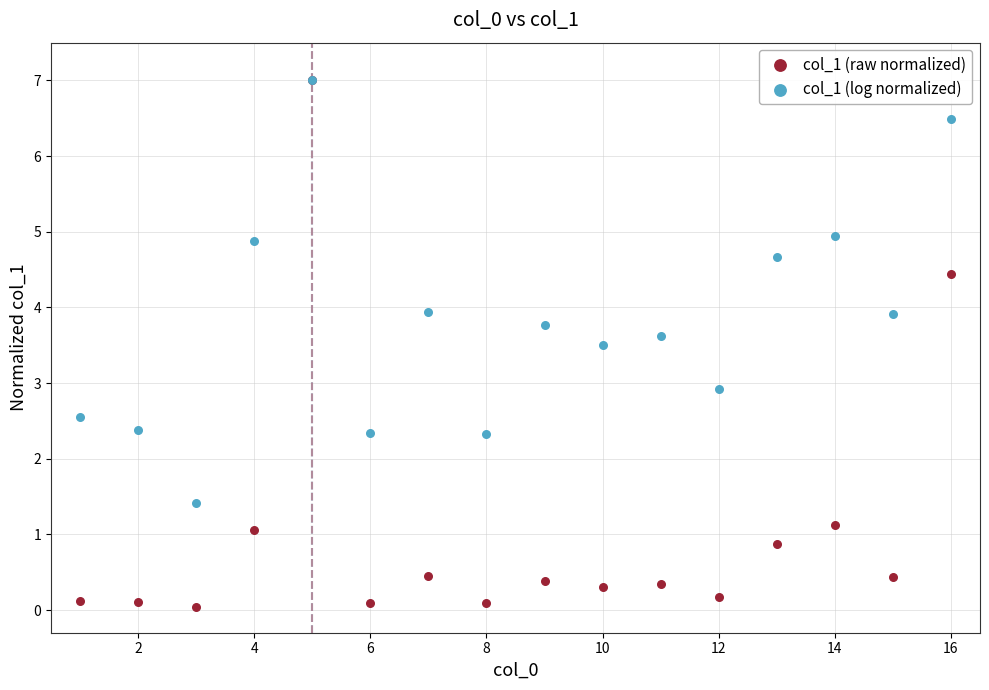

What are all the series names shown in the legend?

col_1 (raw normalized), col_1 (log normalized)